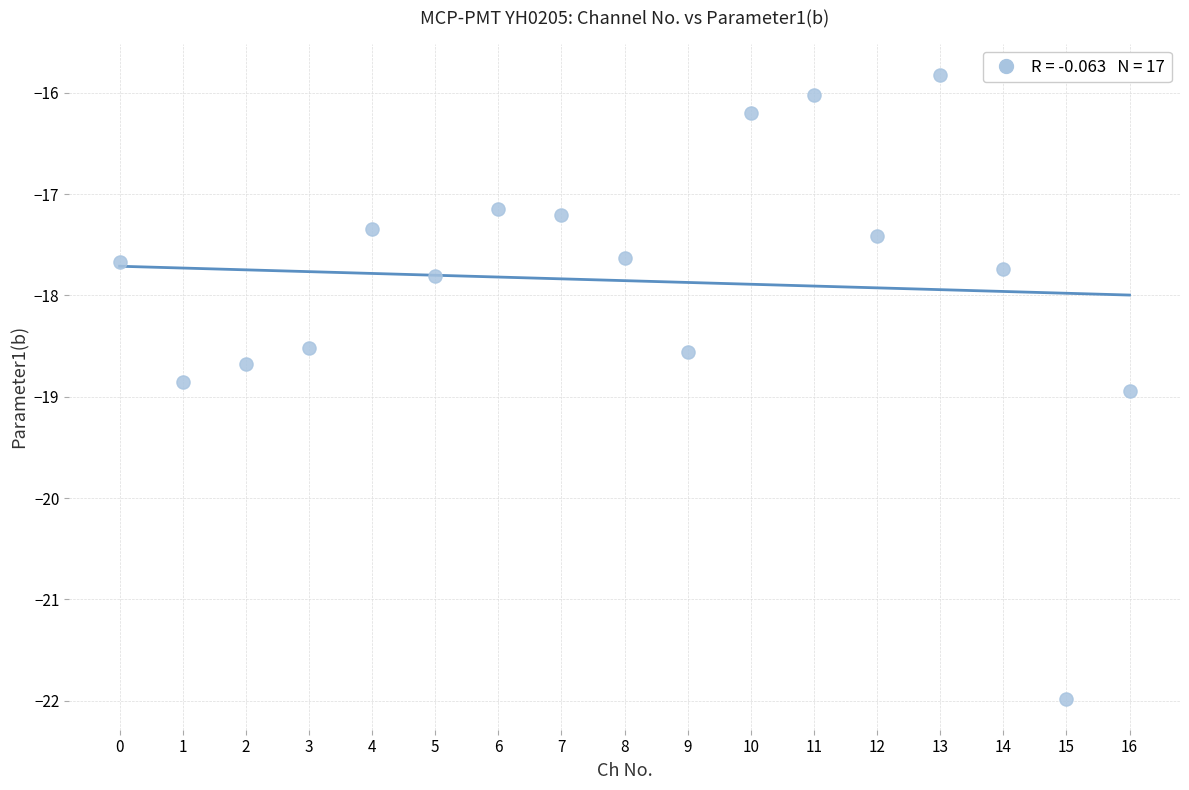

What is the range of Y values (max minus min)?

6.2